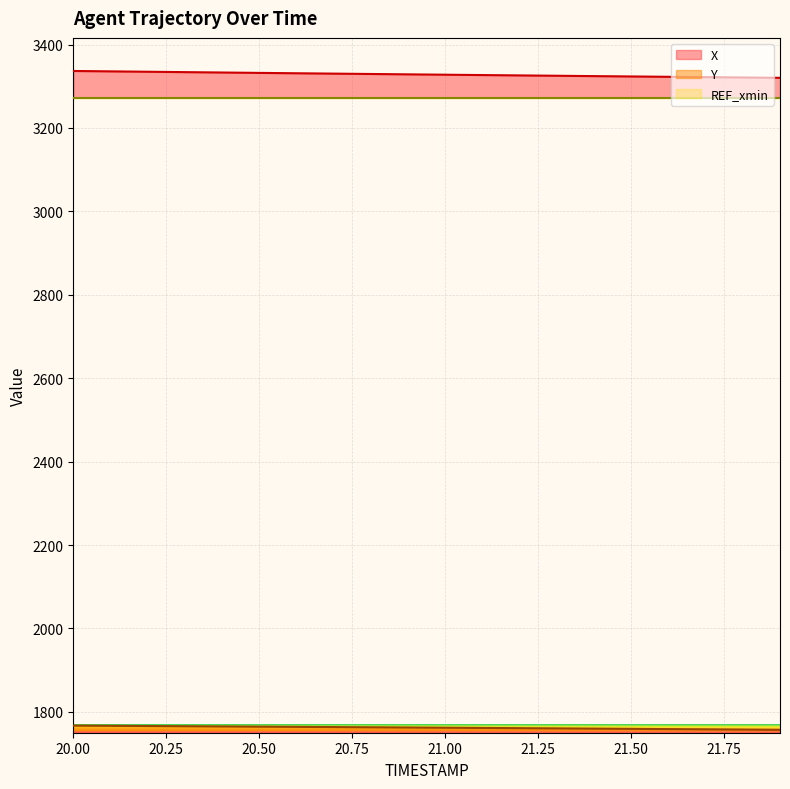

True or false: X and Y intersect in this chart.

False